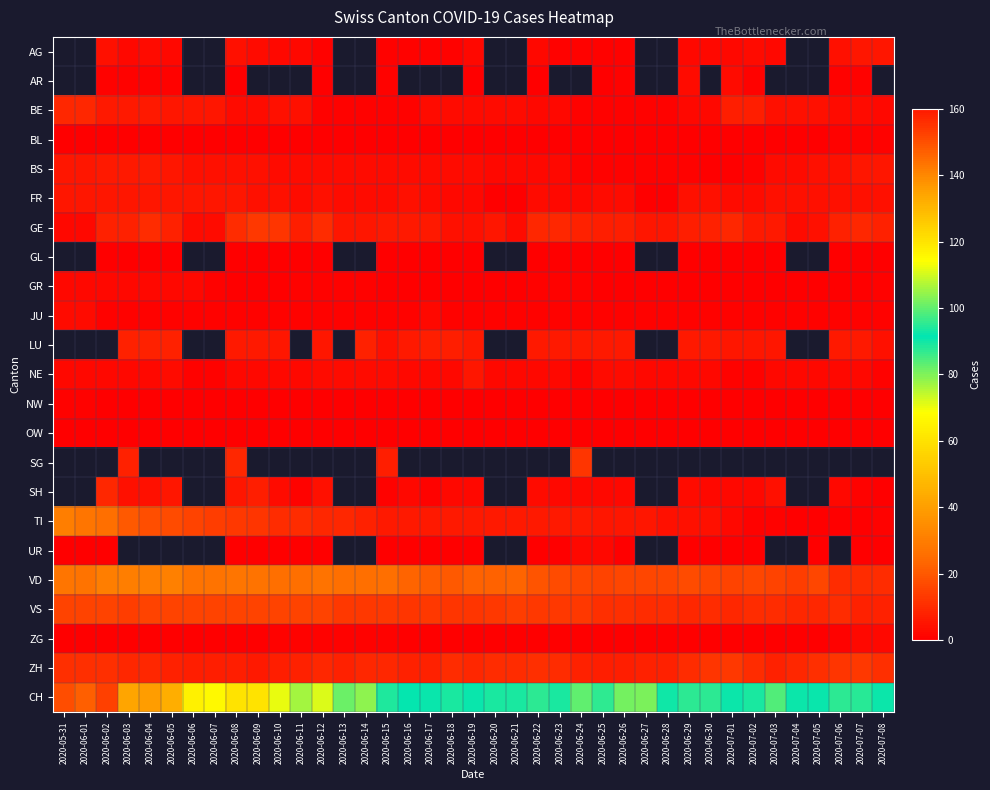

What is the average value of the JU series?

1.1